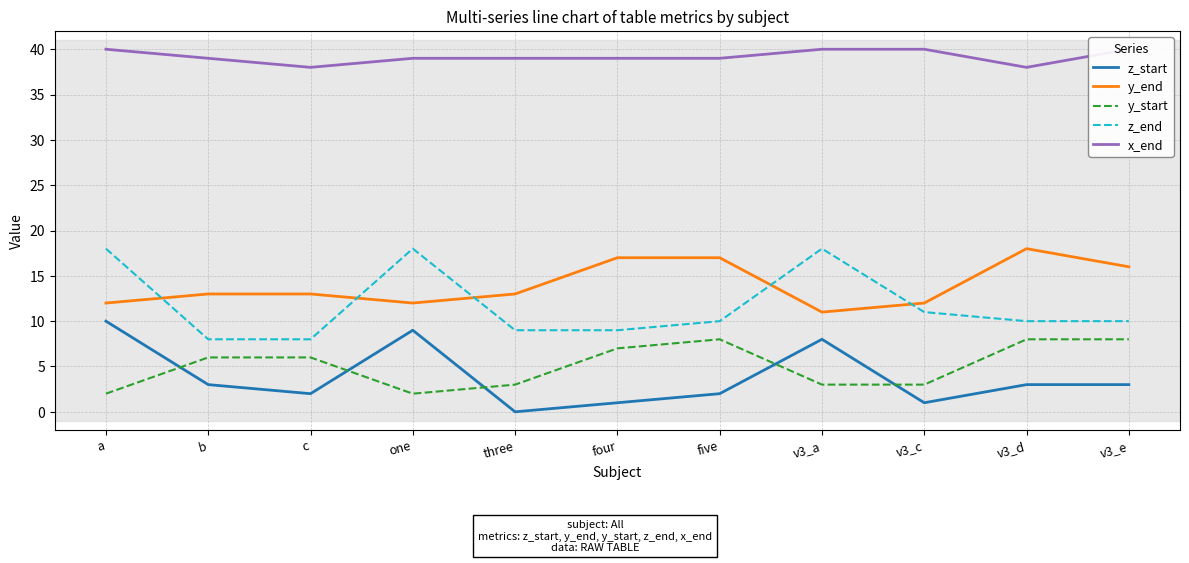

True or false: z_end and x_end cross at least once.

False